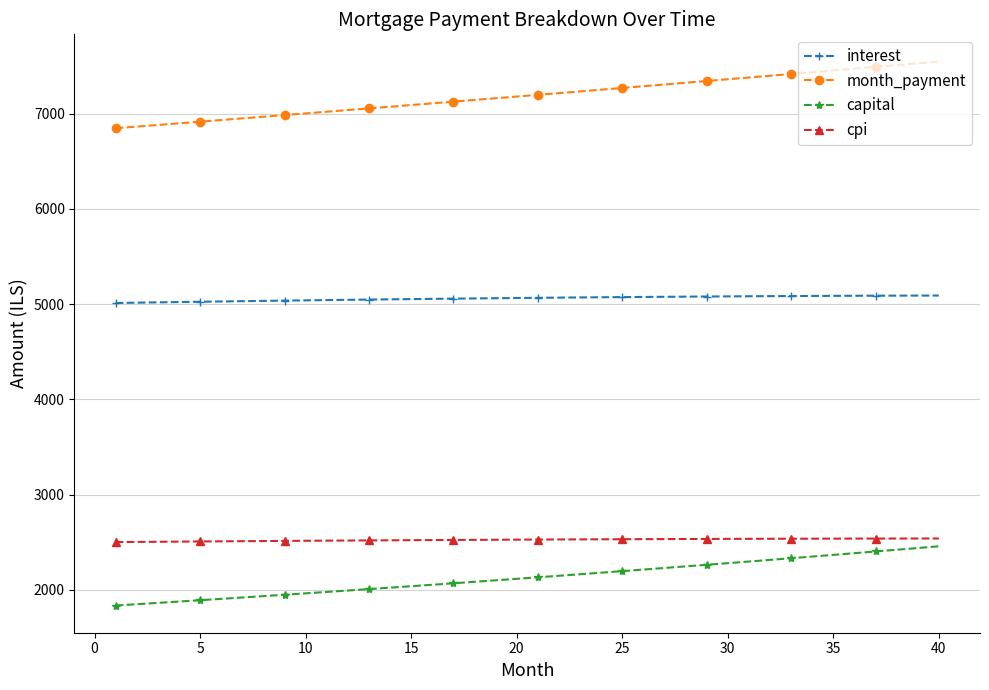

What is the value of the interest point at the 34th from the left?

5086.5